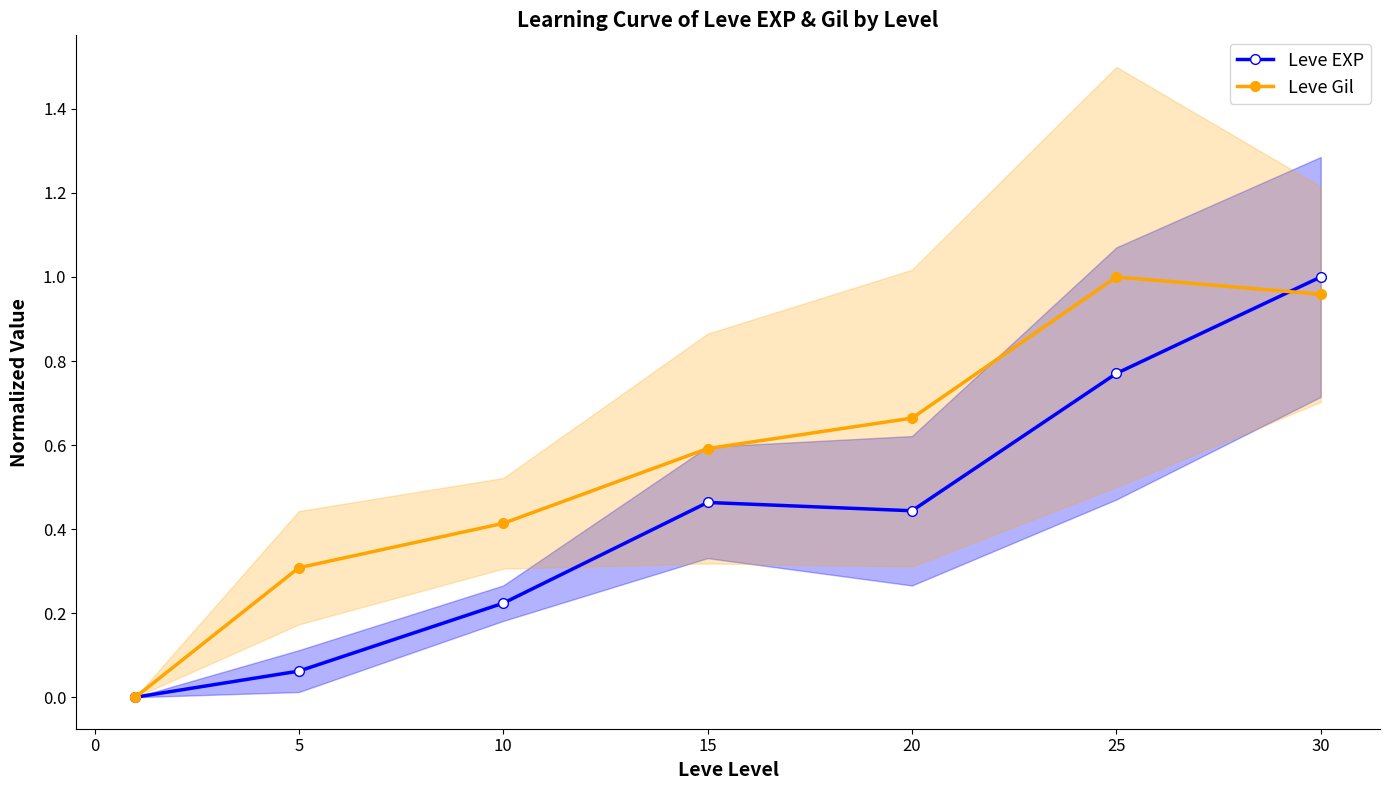

Where is the first local maximum for Leve EXP?

15